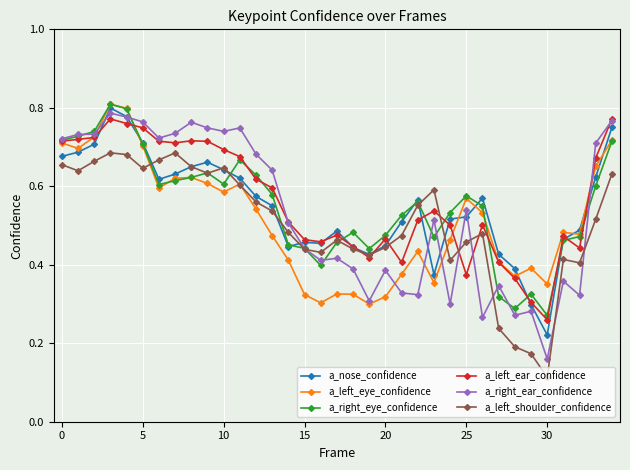

True or false: a_left_eye_confidence has more than 0 interior local peaks.

True